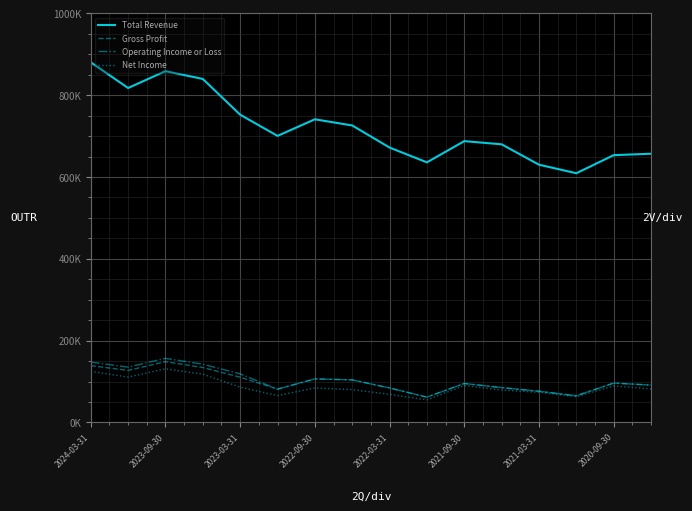

At which label does Gross Profit reach its peak?

2023-09-30